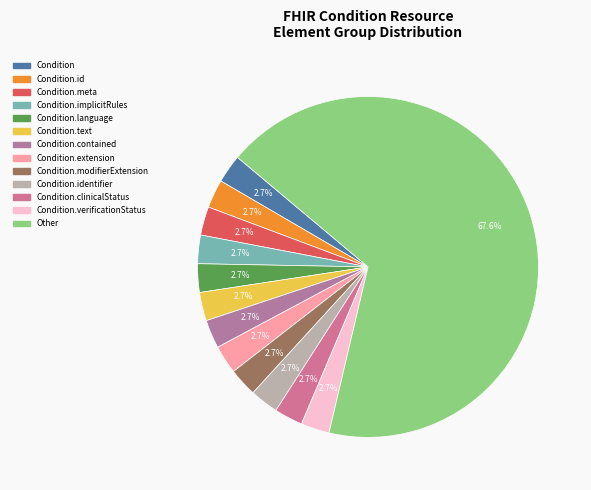

How many segments does this pie chart have?

13